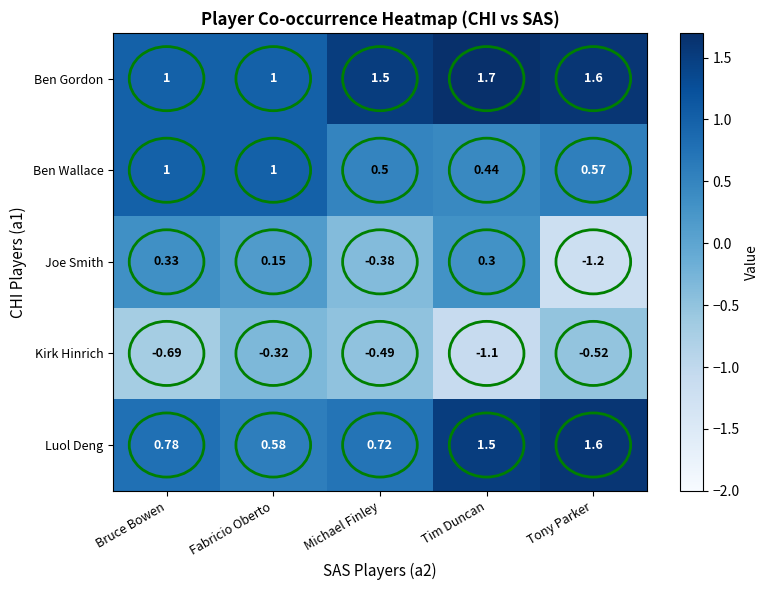

Where does the Joe Smith series first go above 0?

Bruce Bowen